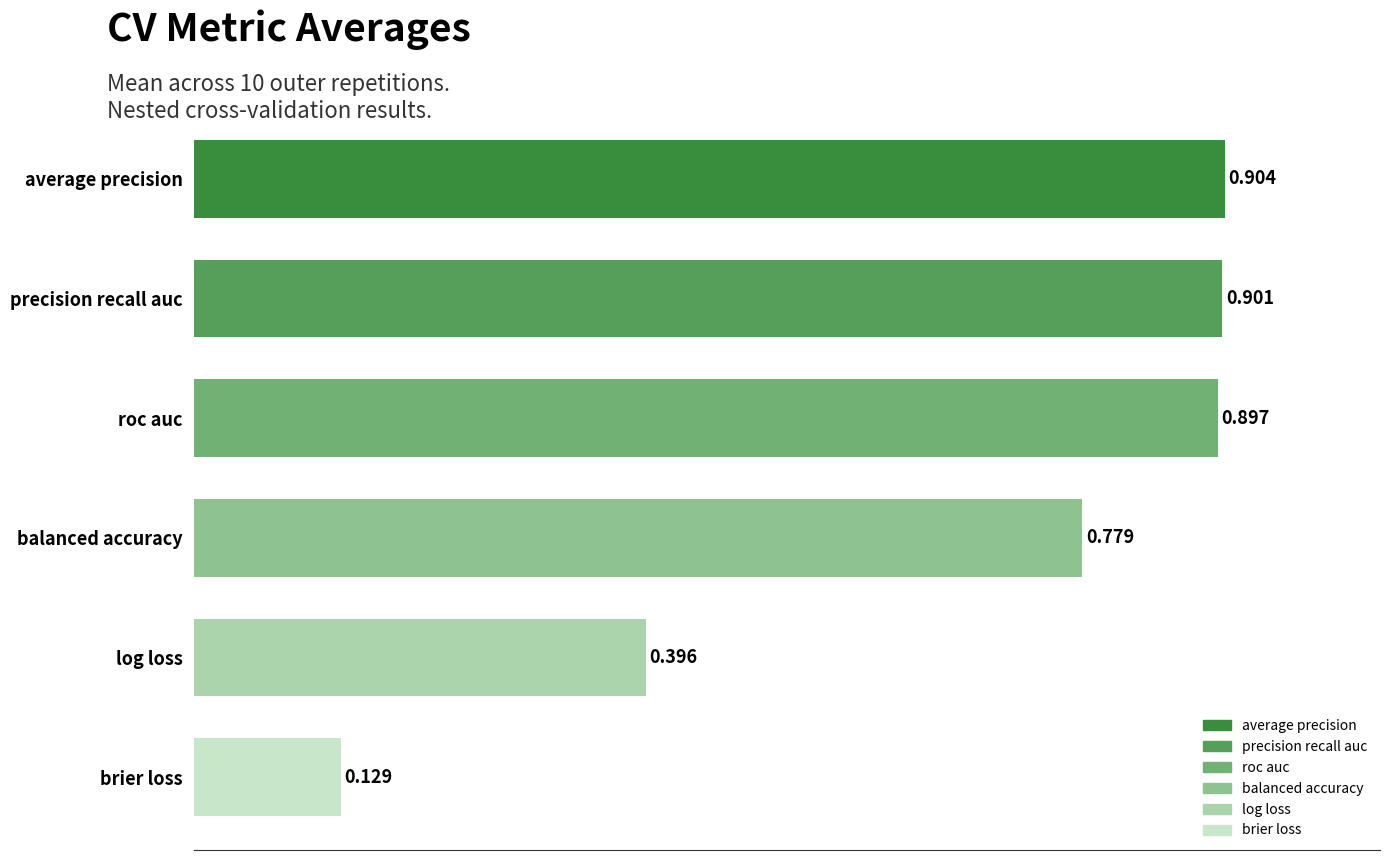

Which category has the highest value across all series?

average precision